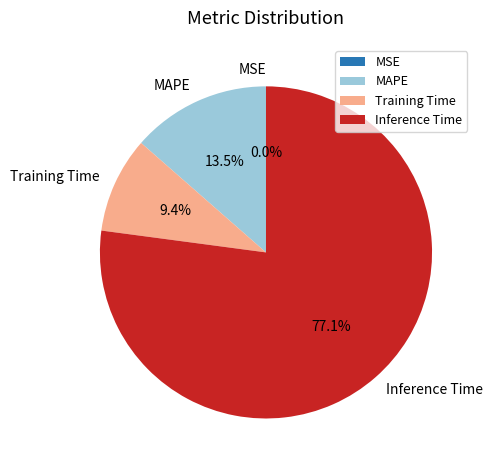

Rank the categories by value from lowest to highest.

MSE, Training Time, MAPE, Inference Time